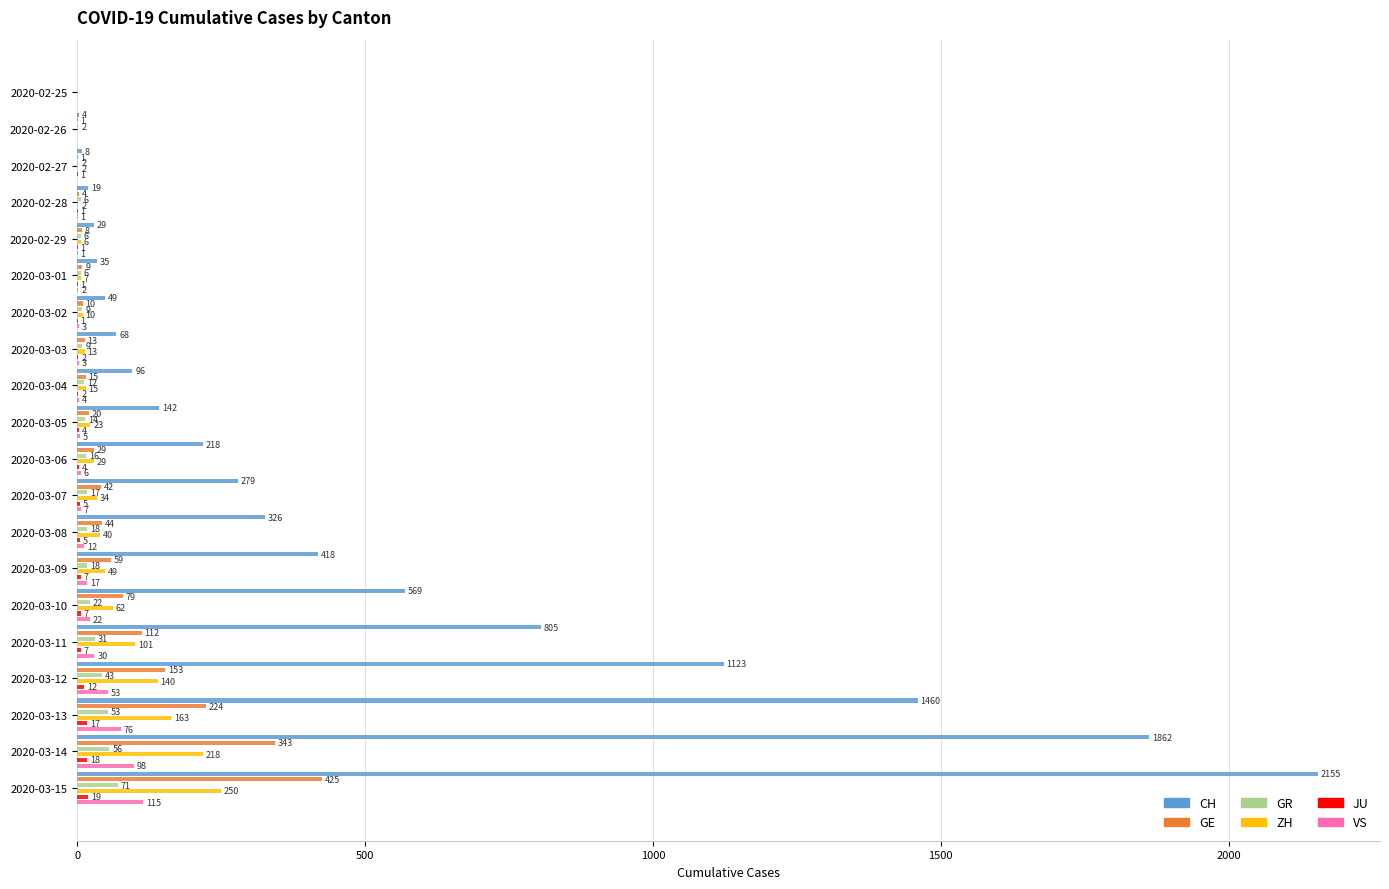

Reading left to right, transcribe all the data shown in this chart.

CH: 0	4	8	19	29	35	49	68	96	142	218	279	326	418	569	805	1123	1460	1862	2155
GE: 0	1	1	4	8	9	10	13	15	20	29	42	44	59	79	112	153	224	343	425
GR: 0	2	2	6	6	6	9	9	12	14	16	17	18	18	22	31	43	53	56	71
ZH: 0	0	2	2	6	7	10	13	15	23	29	34	40	49	62	101	140	163	218	250
JU: 0	0	1	1	1	1	1	2	2	4	4	5	5	7	7	7	12	17	18	19
VS: 0	0	0	1	1	2	3	3	4	5	6	7	12	17	22	30	53	76	98	115